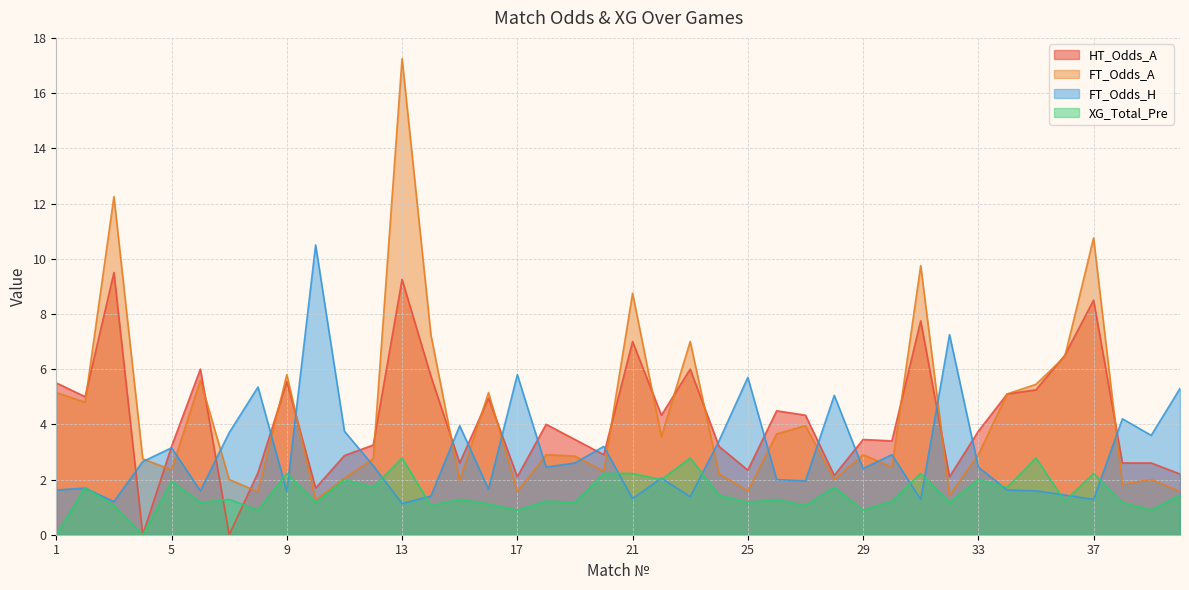

List the labels in order of XG_Total_Pre value, largest first.

13, 23, 35, 9, 20, 21, 31, 37, 11, 22, 33, 5, 2, 12, 28, 34, 24, 40, 7, 15, 26, 18, 30, 36, 6, 10, 19, 25, 32, 38, 16, 3, 14, 27, 8, 17, 29, 39, 1, 4